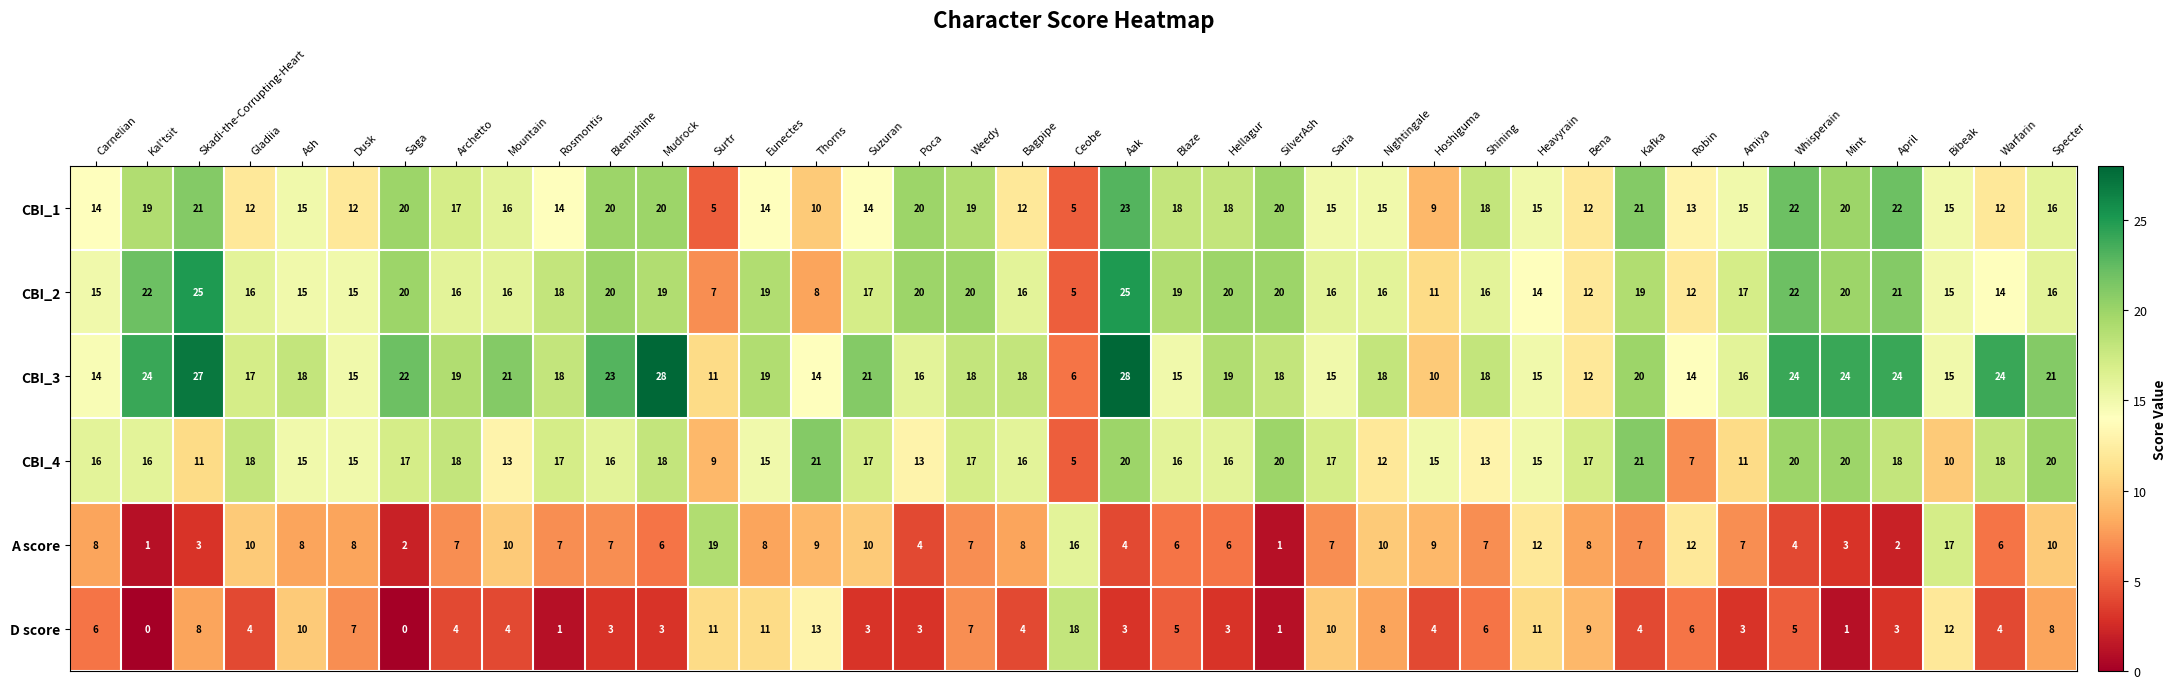

At which category is the sum across all series the highest?

Aak